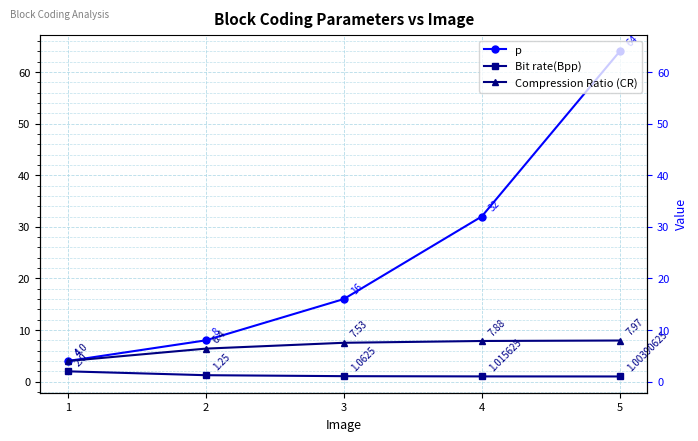

How many series are shown in this chart?

3